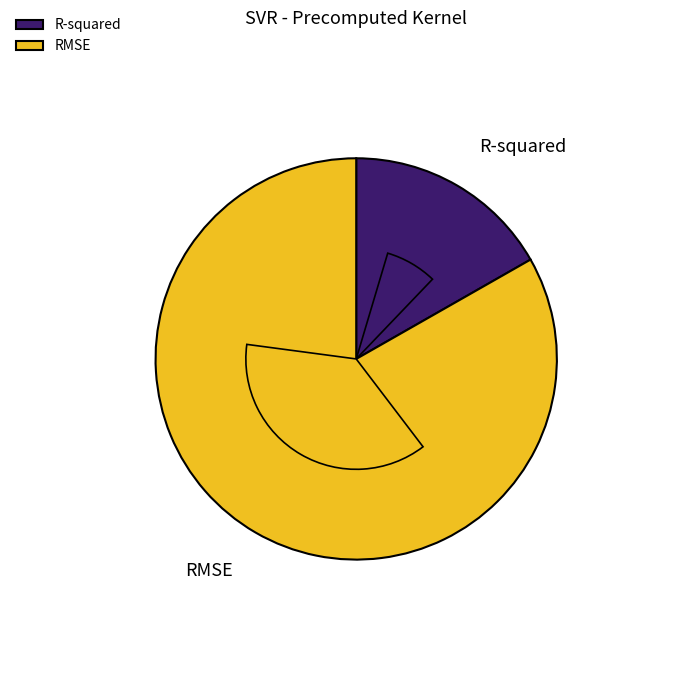

Which category accounts for the majority?

RMSE